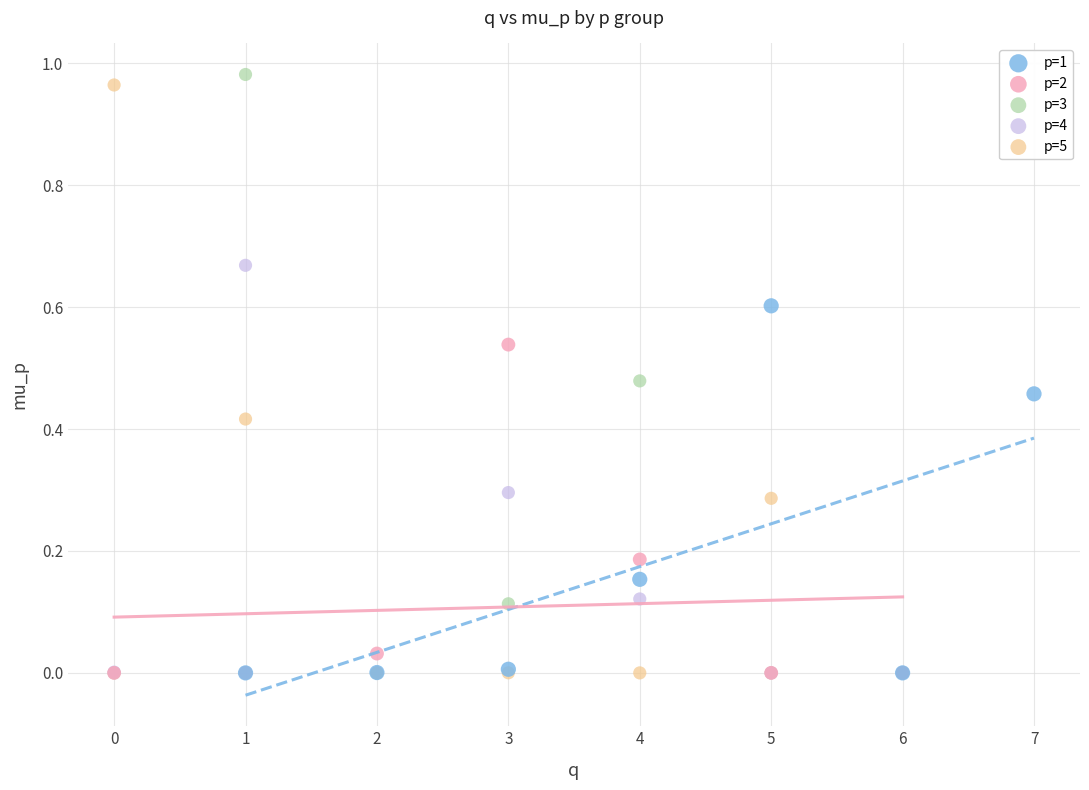

Which series has the largest Y range (max minus min)?

p=3